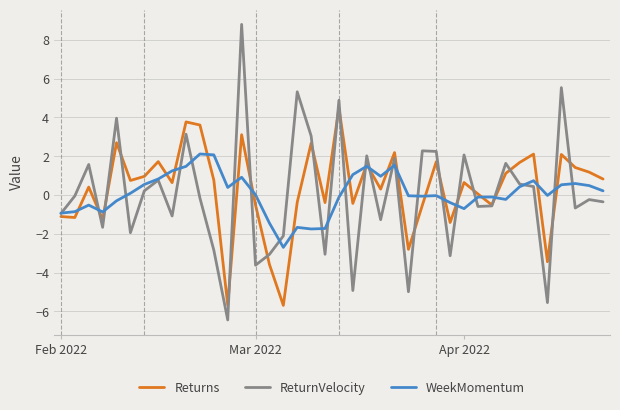

How many lines are shown in the chart?

3